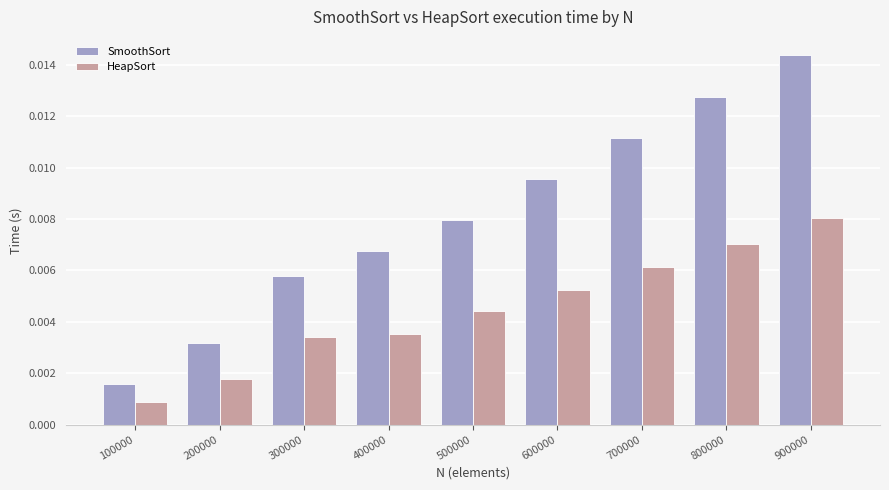

Are the bars grouped side by side (vs. stacked)?

Yes